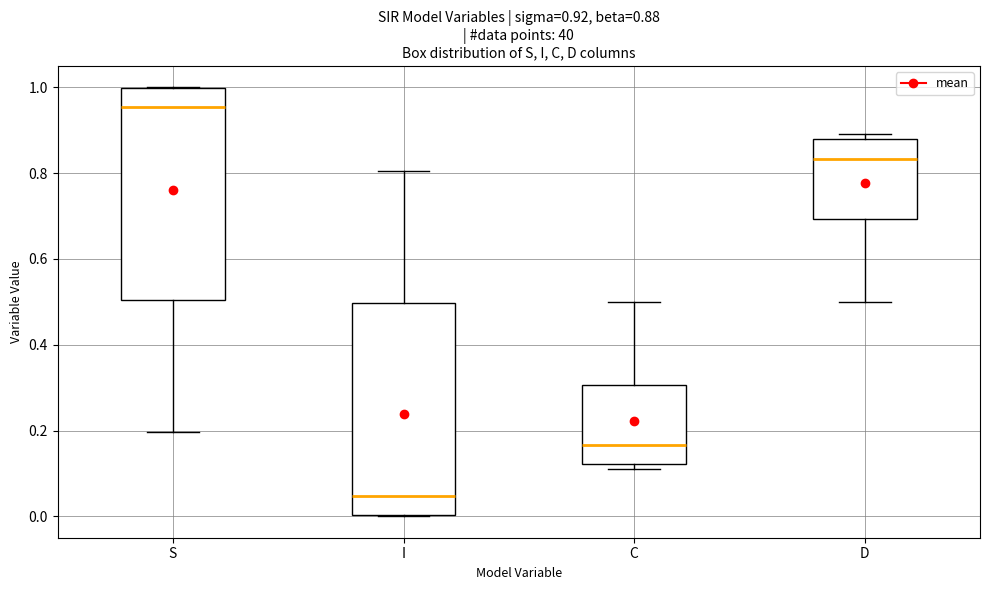

Which box has the highest median line?

S